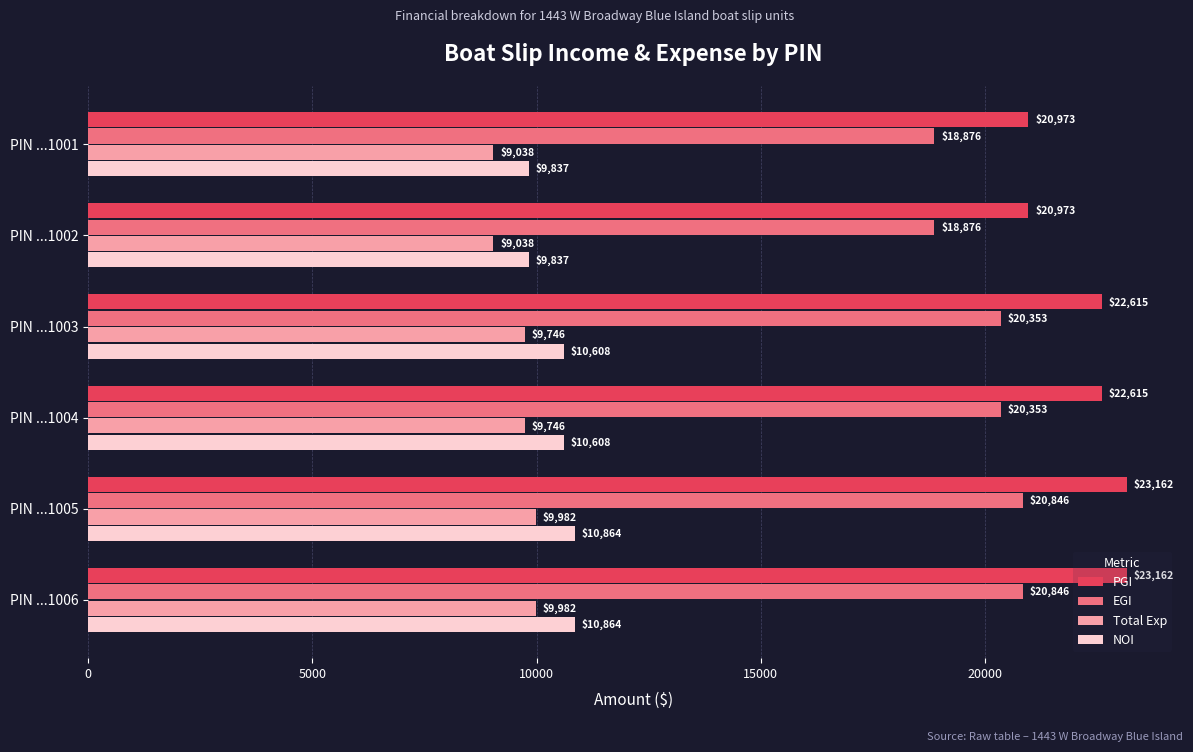

What is the total value across all series at PIN ...1001?

58724.0